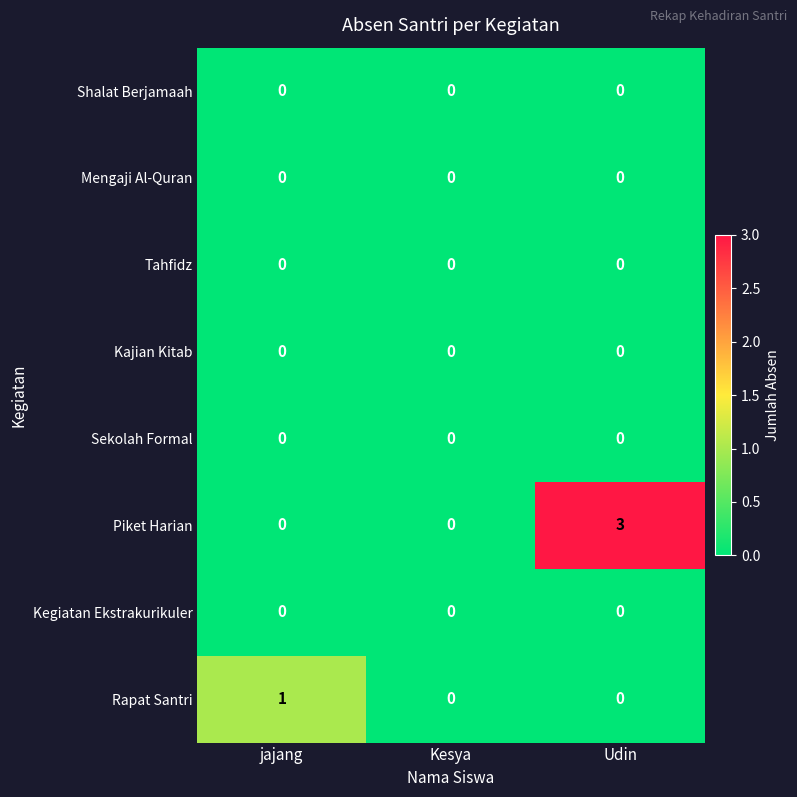

The Shalat Berjamaah series shows 0 at Kesya. True or false?

True